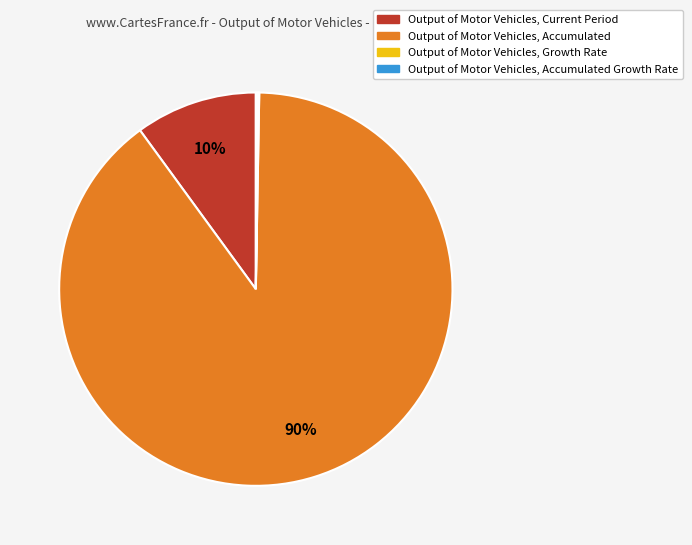

To the nearest percent, what is the average slice percentage?

25%